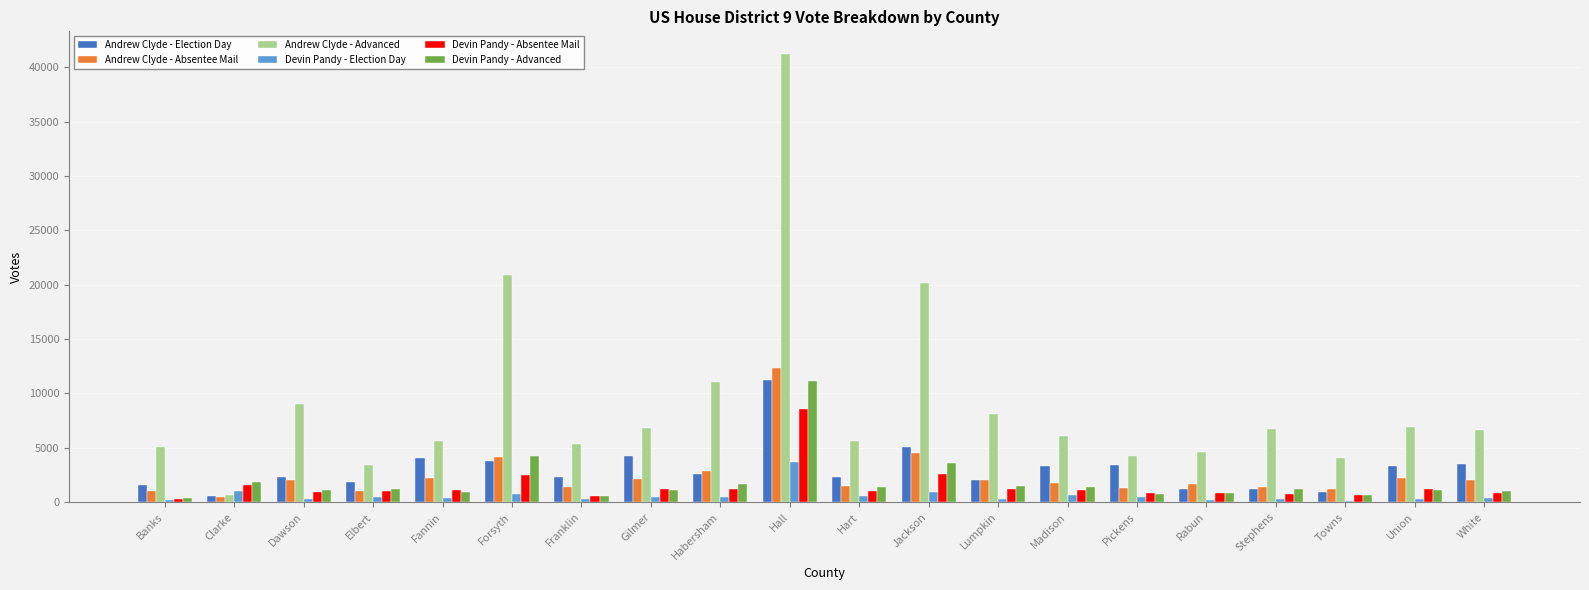

Which series changed the most between Clarke and Stephens?

Andrew Clyde - Advanced